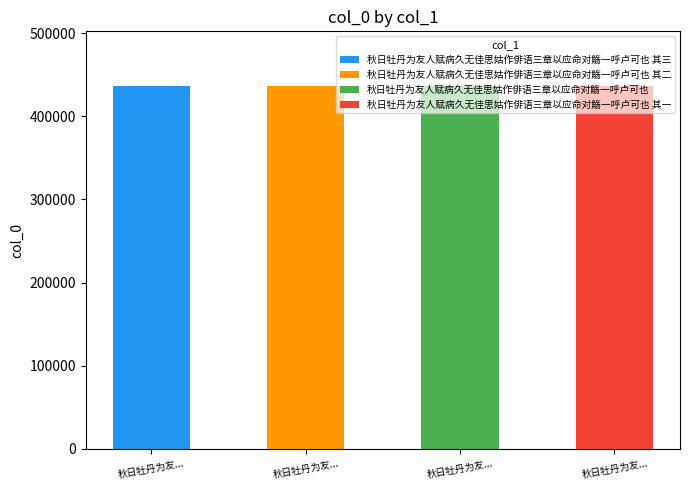

What is the sum of all 秋日牡丹为友人赋病久无佳思姑作俳语三章以应命对觞一呼卢可也 其二 values?

436380